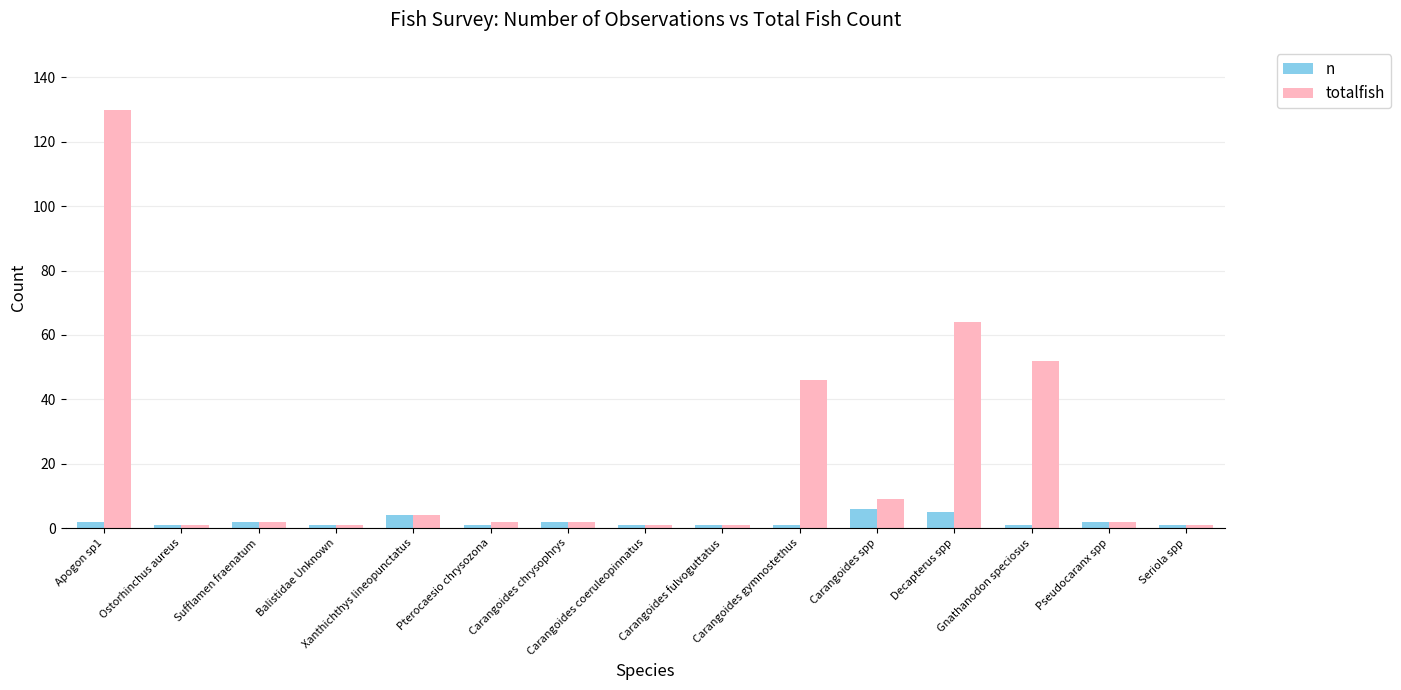

What is the sum of all totalfish values?

318